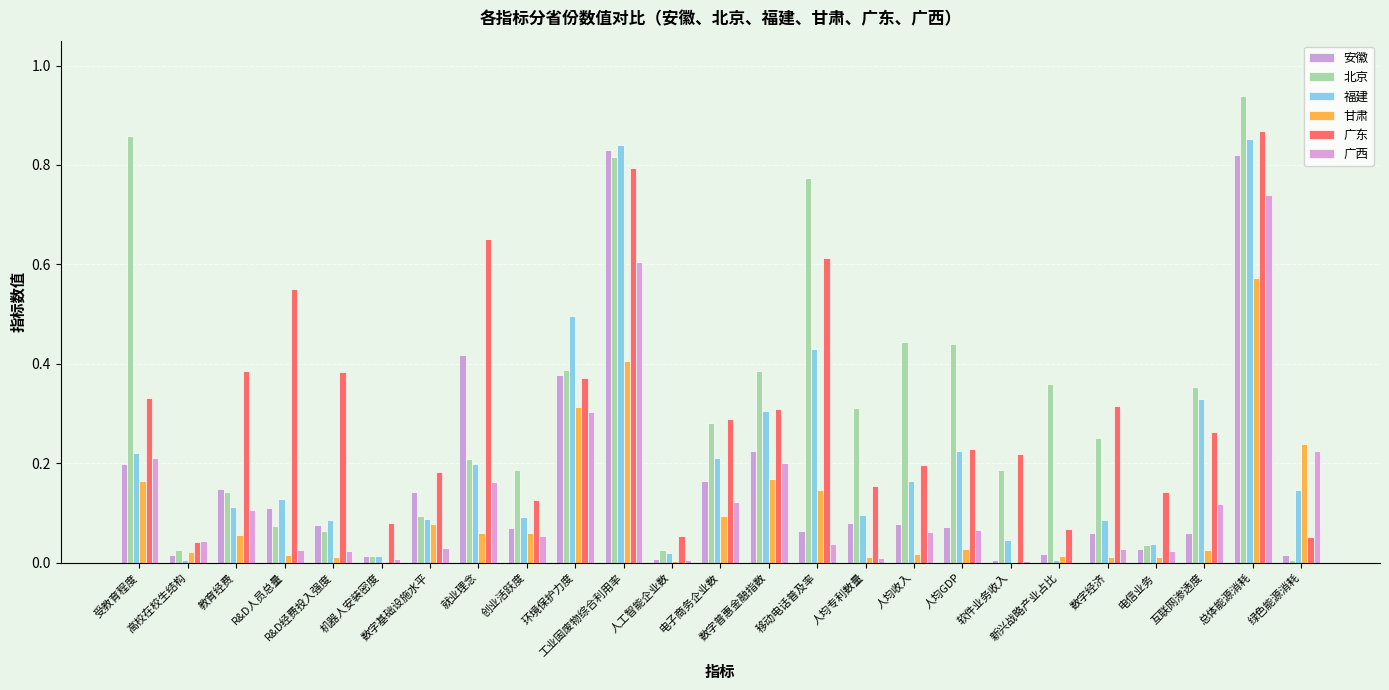

Count the number of categories in the chart.

25